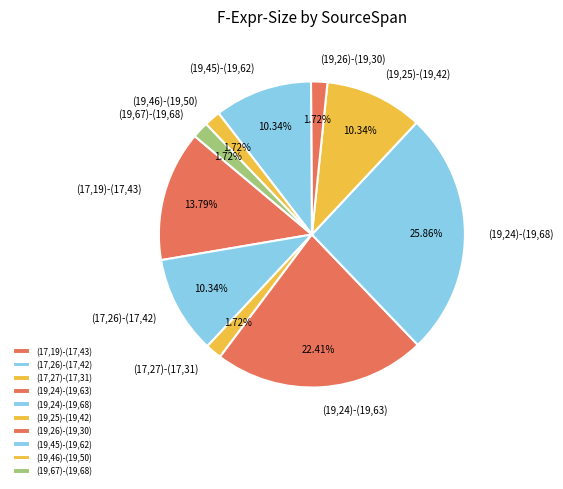

To the nearest percent, what is the difference between the largest and smallest slice percentages?

24%